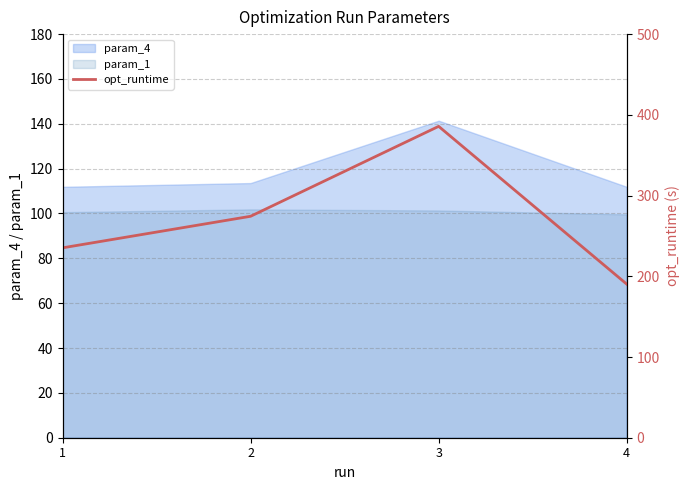

True or false: param_4 and param_1 cross at least once.

False